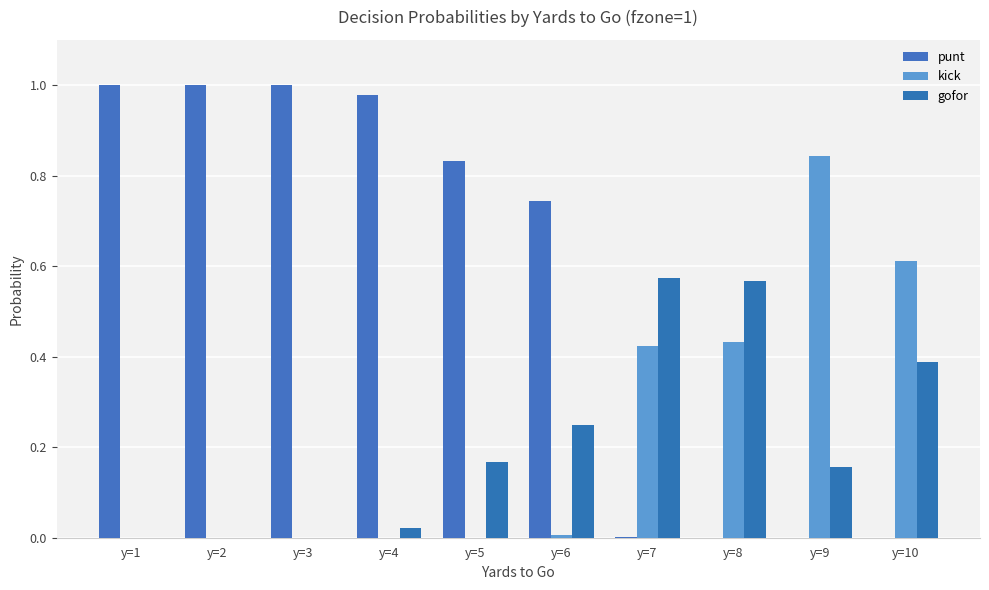

What is the total value across all series at y=4?

1.0